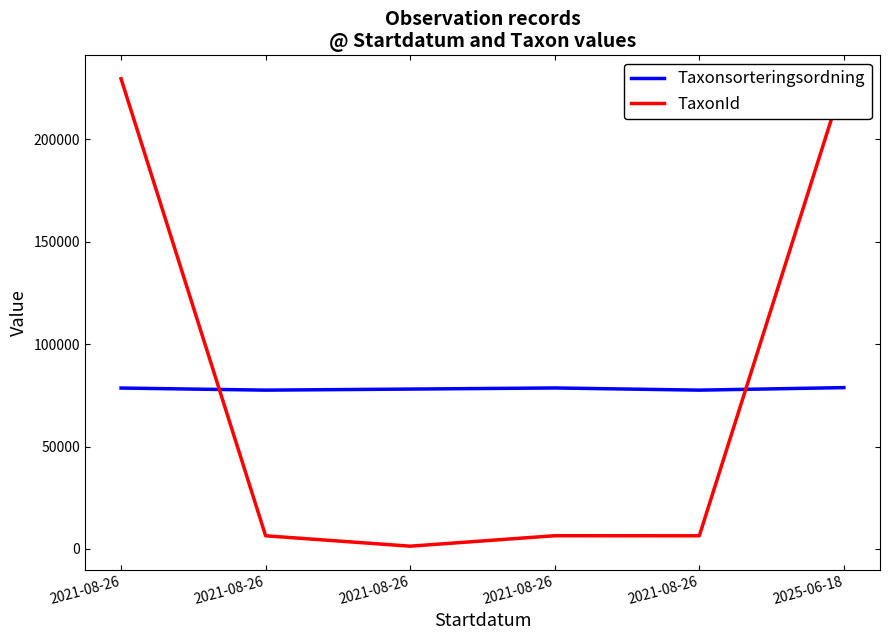

What is the difference between the Taxonsorteringsordning values at 2021-08-26 and 2021-08-26?

519